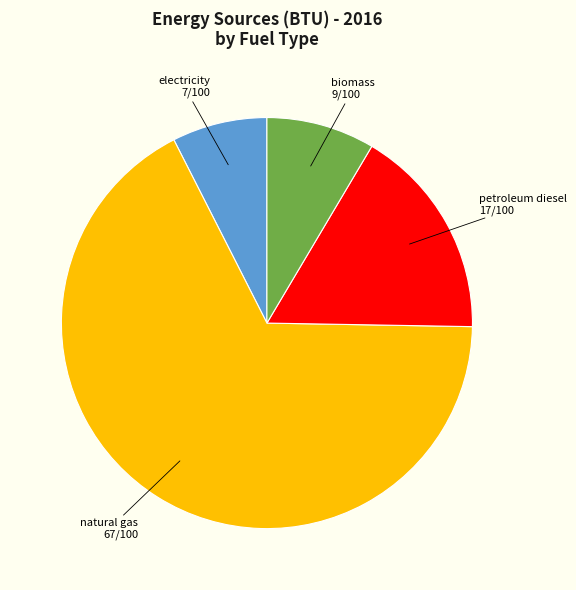

Rank the categories by value from highest to lowest.

natural gas, petroleum diesel, biomass, electricity